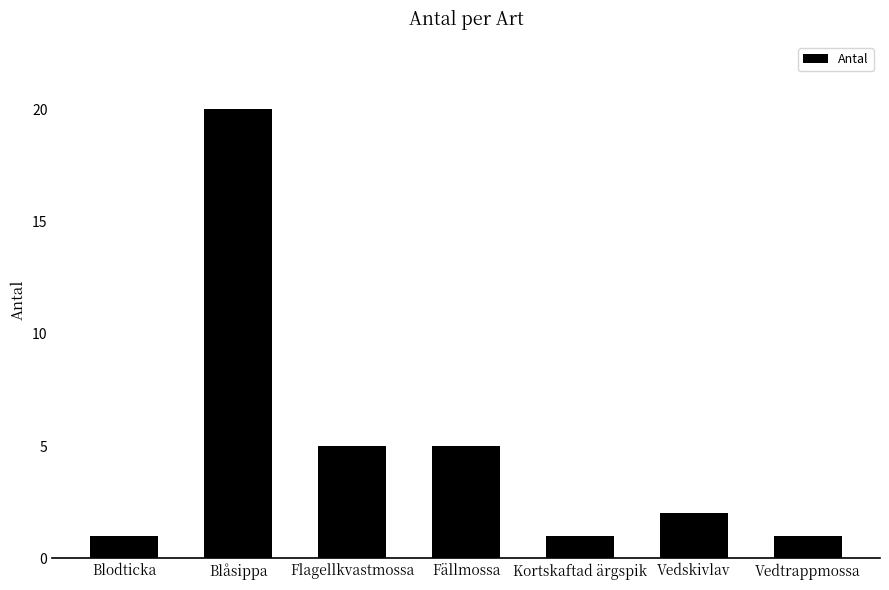

What is the change in value from Fällmossa to Vedtrappmossa?

-4